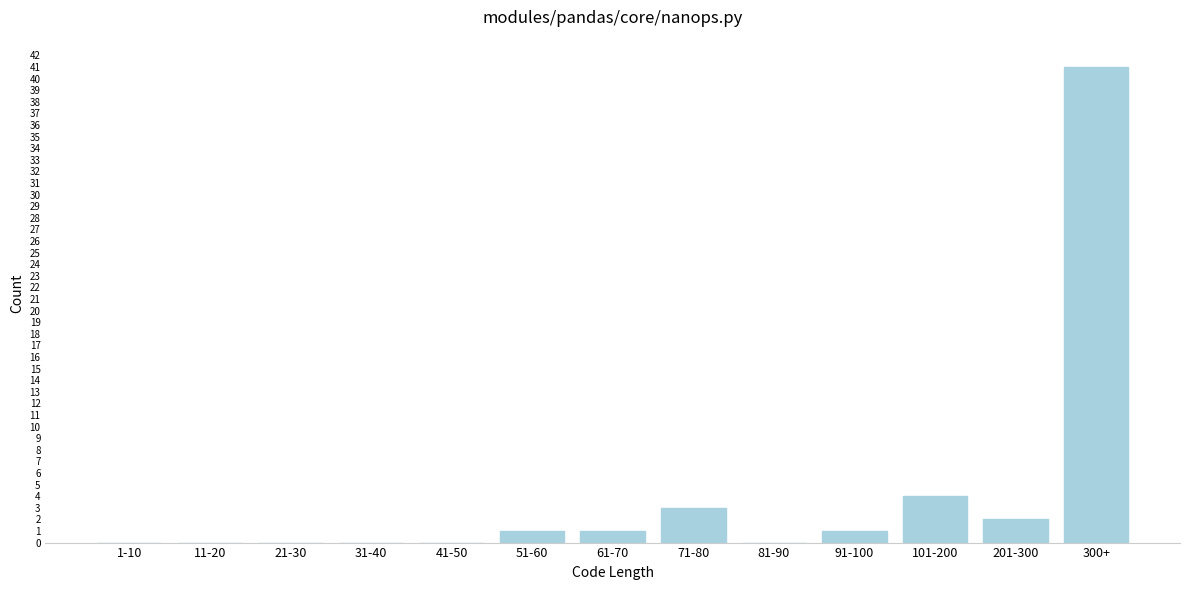

Reading left to right, list all the values displayed in this chart.

1-10=0	11-20=0	21-30=0	31-40=0	41-50=0	51-60=1	61-70=1	71-80=3	81-90=0	91-100=1	101-200=4	201-300=2	300+=41